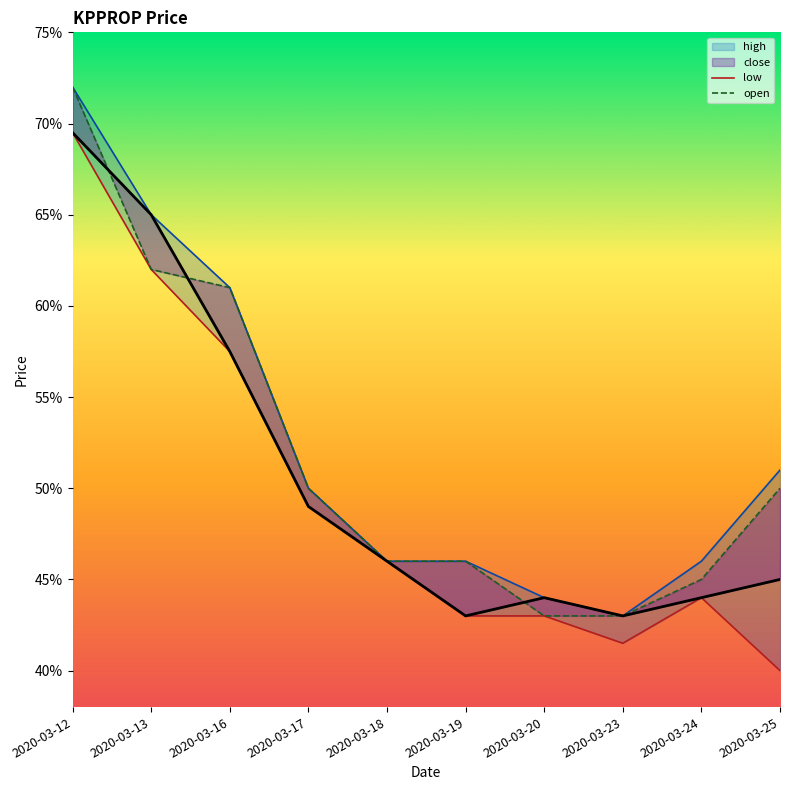

The value of low at 2020-03-12 is 0.7. True or false?

True